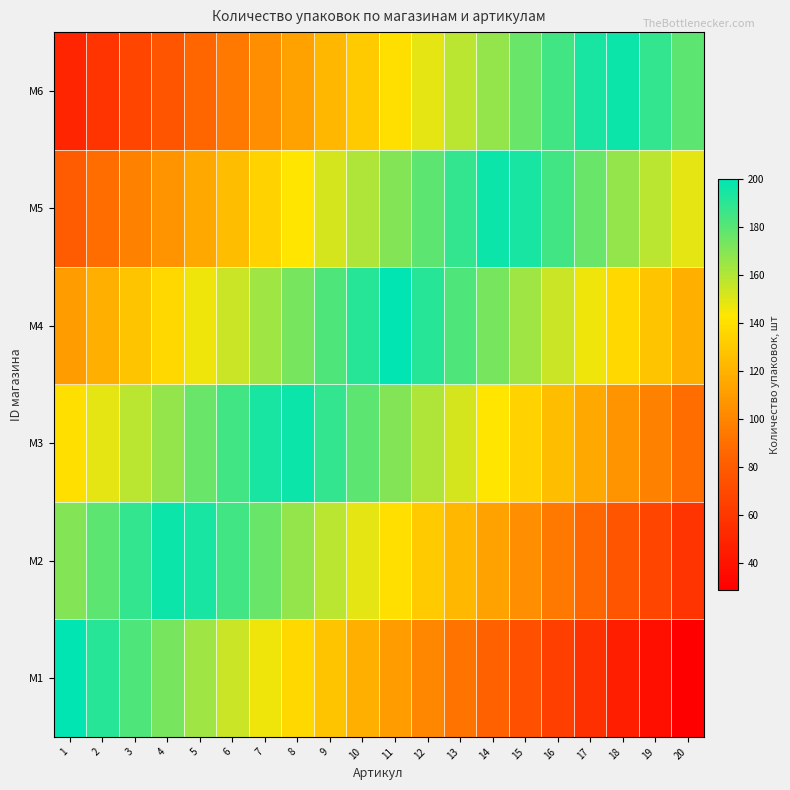

Reading left to right, list all the values displayed in this chart.

M1: 1=200.0	2=191.0	3=182.0	4=173.0	5=164.0	6=155.0	7=146.0	8=137.0	9=128.0	10=119.0	11=110.0	12=101.0	13=92.0	14=83.0	15=74.0	16=65.0	17=56.0	18=47.0	19=38.0	20=29.0
M2: 1=170.0	2=179.0	3=188.0	4=197.0	5=194.0	6=185.0	7=176.0	8=167.0	9=158.0	10=149.0	11=140.0	12=131.0	13=122.0	14=113.0	15=104.0	16=95.0	17=86.0	18=77.0	19=68.0	20=59.0
M3: 1=140.0	2=149.0	3=158.0	4=167.0	5=176.0	6=185.0	7=194.0	8=197.0	9=188.0	10=179.0	11=170.0	12=161.0	13=152.0	14=143.0	15=134.0	16=125.0	17=116.0	18=107.0	19=98.0	20=89.0
M4: 1=110.0	2=119.0	3=128.0	4=137.0	5=146.0	6=155.0	7=164.0	8=173.0	9=182.0	10=191.0	11=200.0	12=191.0	13=182.0	14=173.0	15=164.0	16=155.0	17=146.0	18=137.0	19=128.0	20=119.0
M5: 1=80.0	2=89.0	3=98.0	4=107.0	5=116.0	6=125.0	7=134.0	8=143.0	9=152.0	10=161.0	11=170.0	12=179.0	13=188.0	14=197.0	15=194.0	16=185.0	17=176.0	18=167.0	19=158.0	20=149.0
M6: 1=50.0	2=59.0	3=68.0	4=77.0	5=86.0	6=95.0	7=104.0	8=113.0	9=122.0	10=131.0	11=140.0	12=149.0	13=158.0	14=167.0	15=176.0	16=185.0	17=194.0	18=197.0	19=188.0	20=179.0